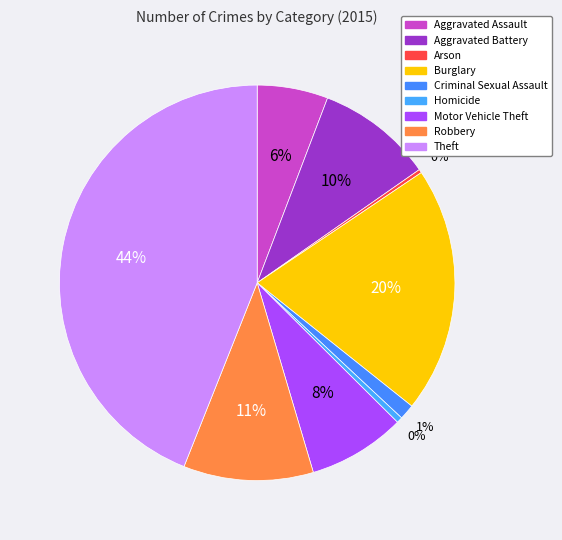

What percentage is the Robbery slice, to the nearest percent?

11%